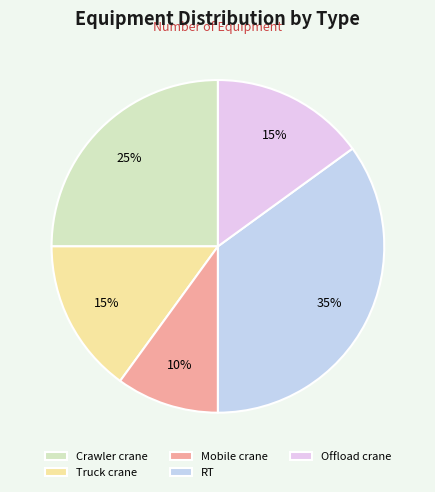

Approximately how many times larger is the value at RT compared to Crawler crane?

1.4